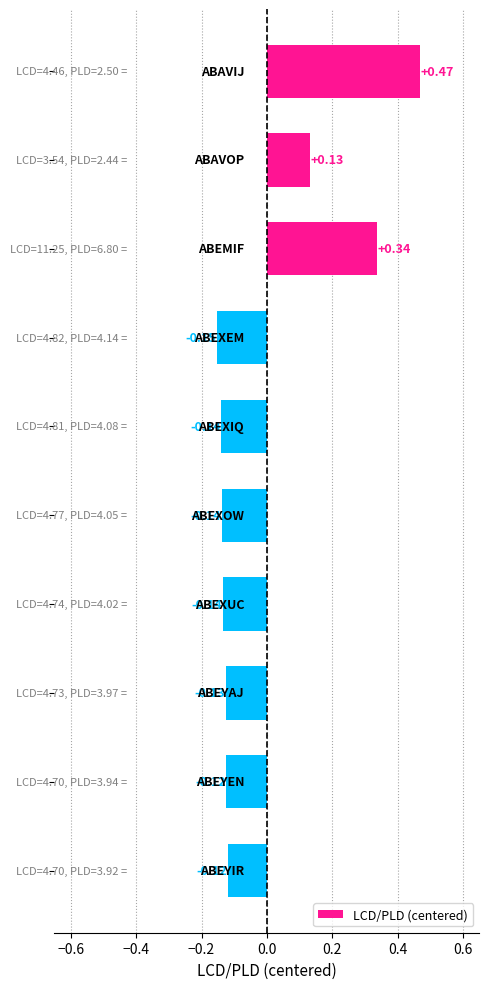

How many positive values are there?

3